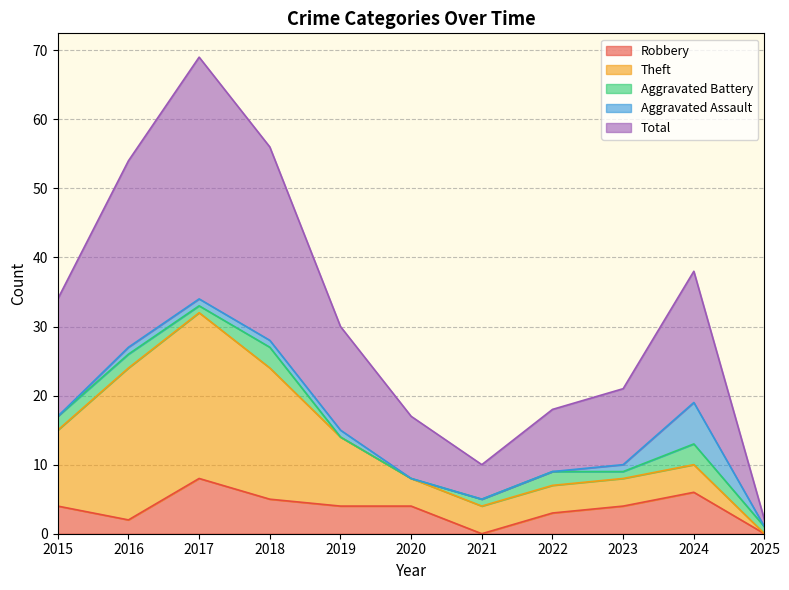

Rank the series by their maximum value, from highest to lowest.

Total, Theft, Robbery, Aggravated Assault, Aggravated Battery